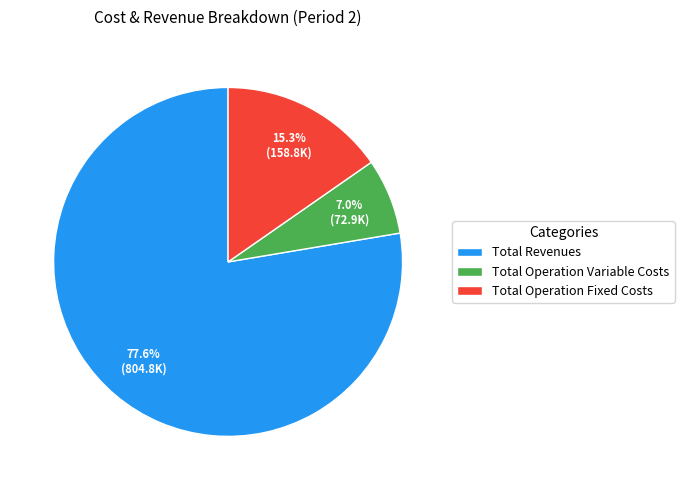

Is there a majority slice in this chart?

Yes